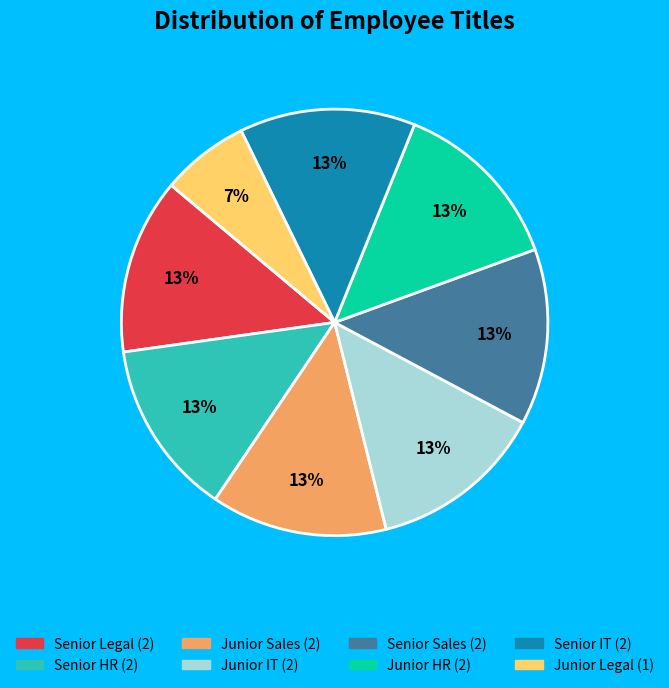

How many slices are in this pie chart?

8